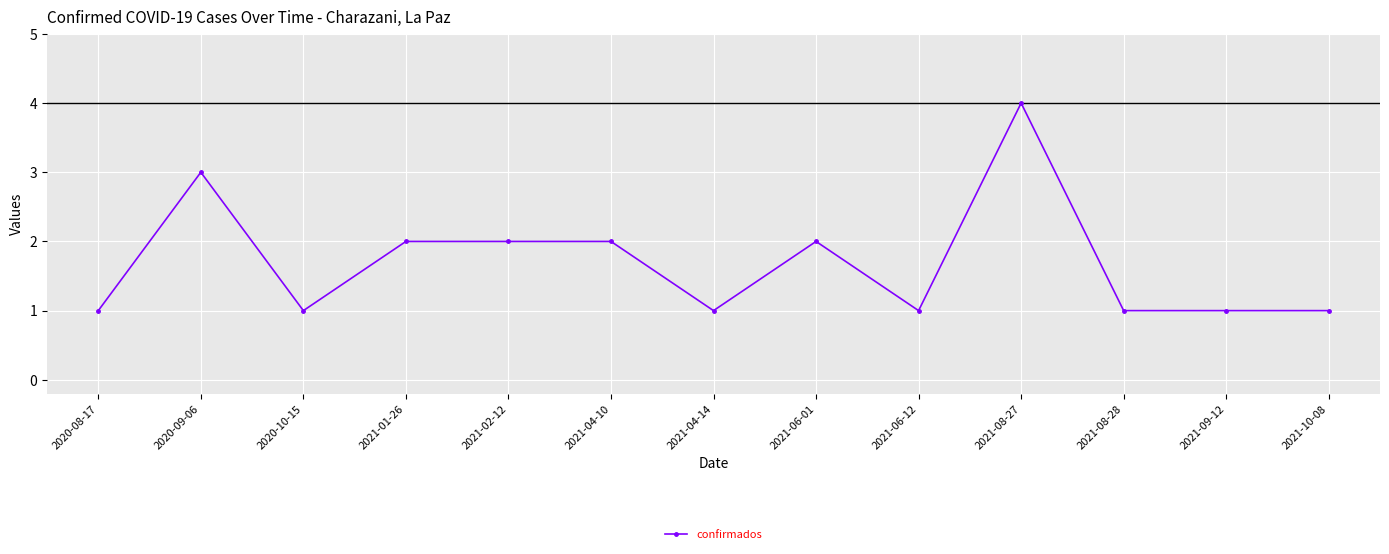

The chart shows a value of 0 at 2020-08-17. True or false?

False